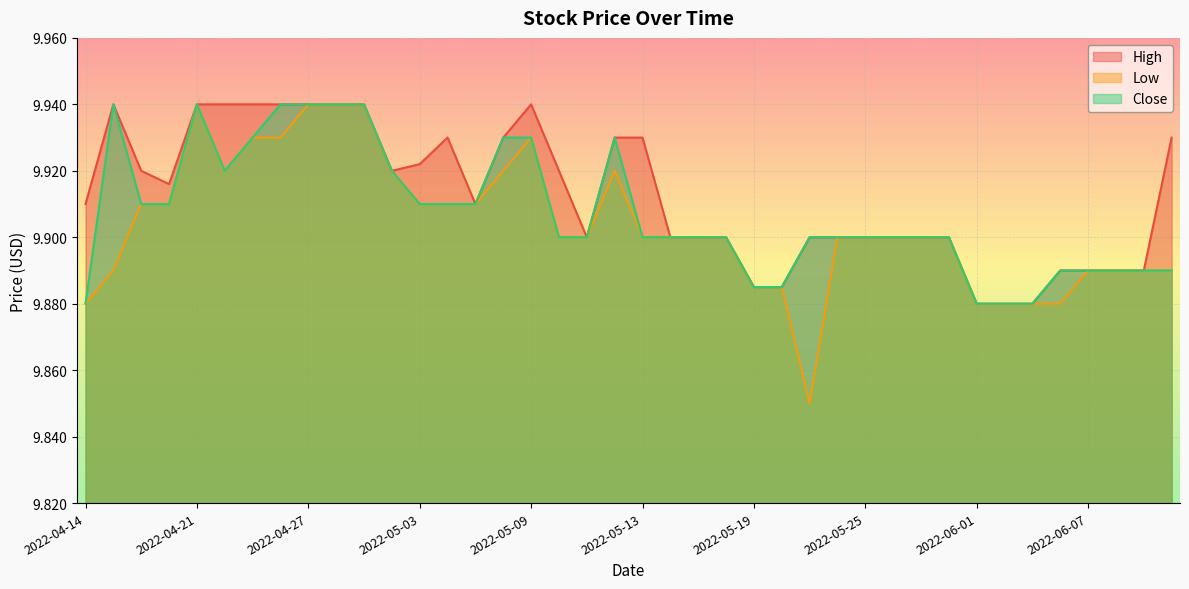

True or false: High and Low intersect in this chart.

False